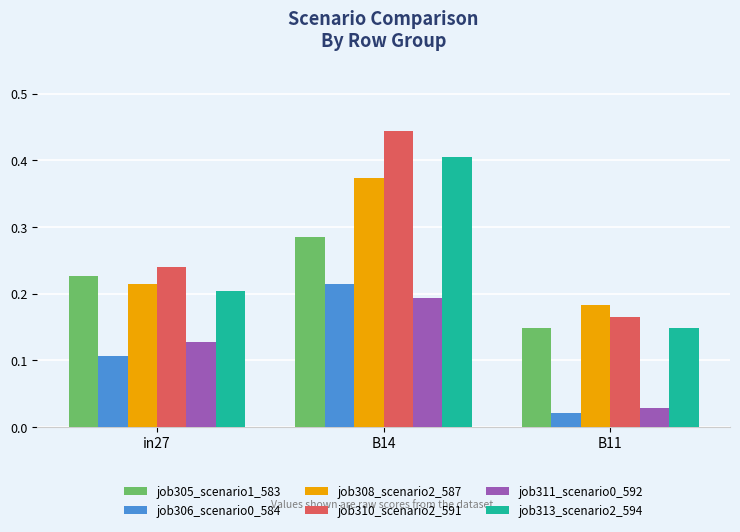

At which label does job305_scenario1_583 reach its peak?

B14